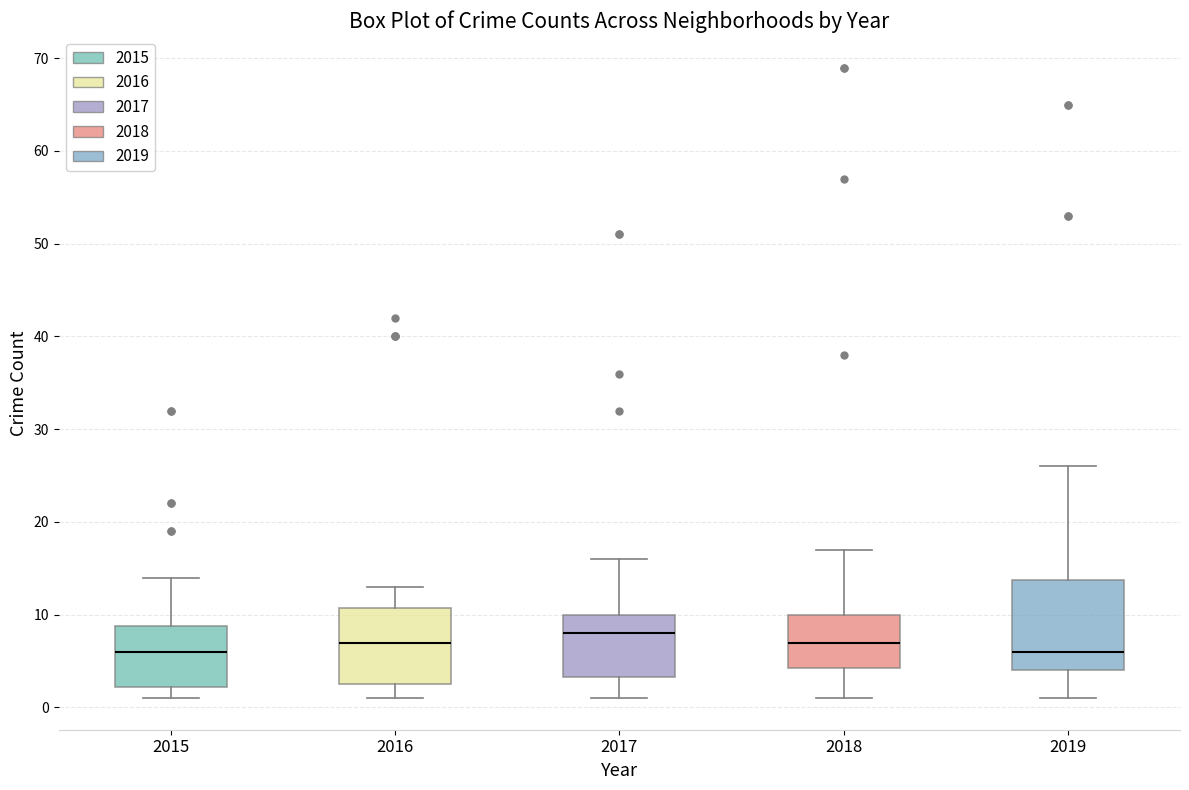

Which box is the tallest, from its lower edge to its upper edge?

2019